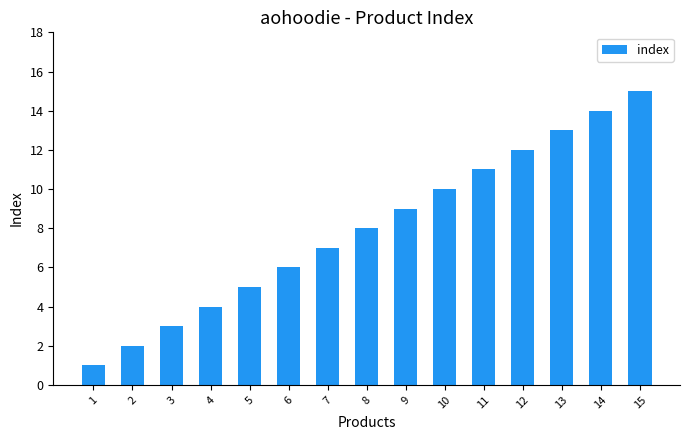

What is the change in value from 1 to 10?

+9